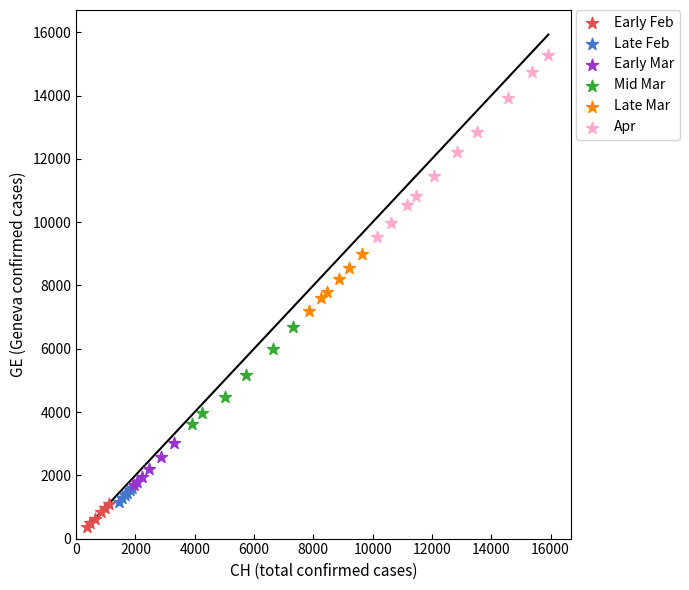

Which series contains the lowest Y value?

Early Feb